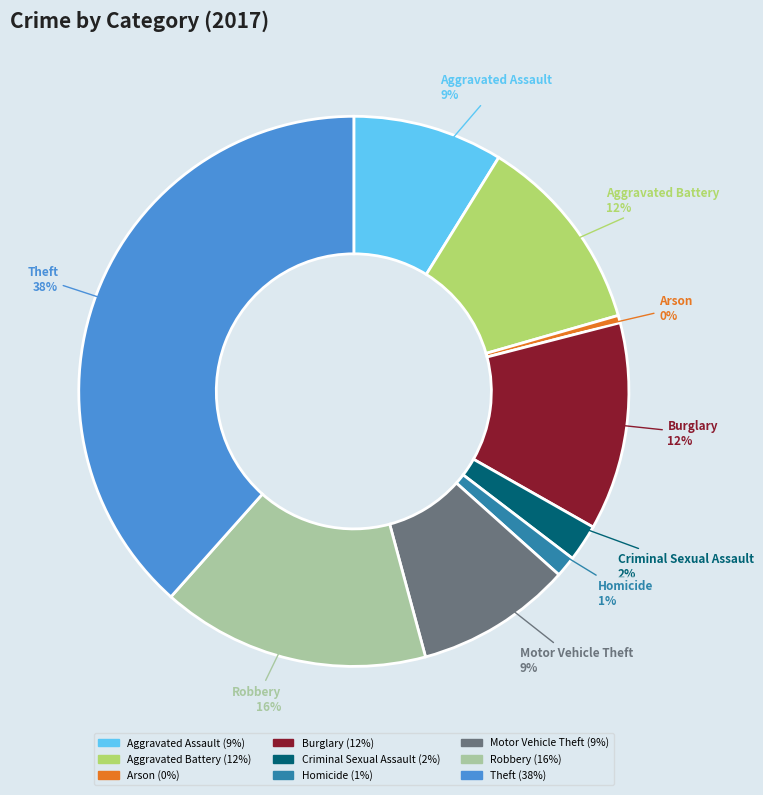

How many segments does this pie chart have?

9